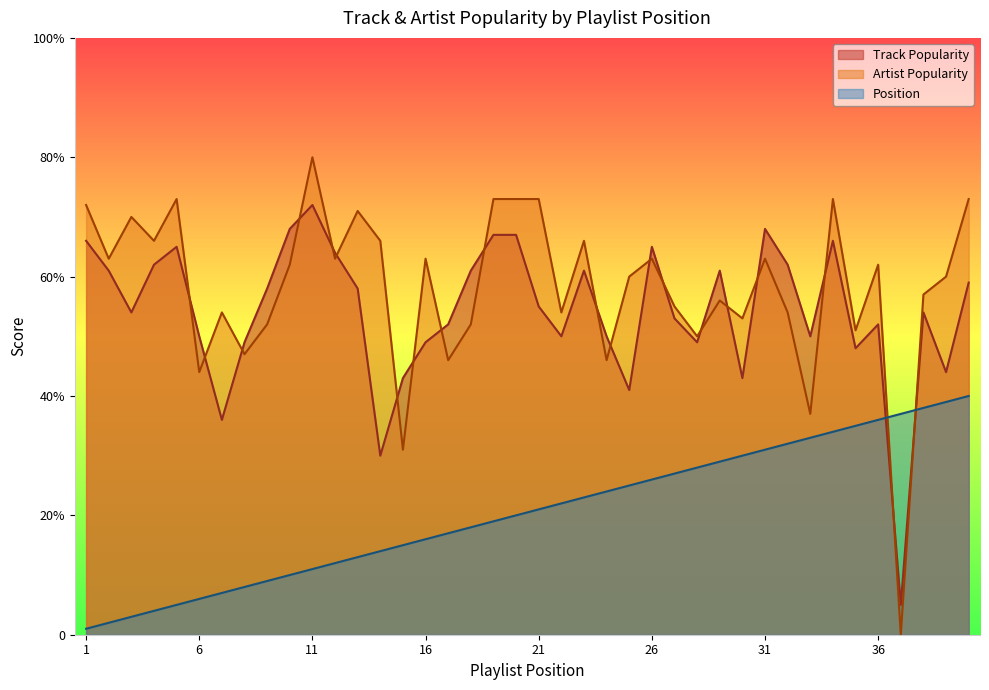

Which category has the lowest value in the Position series?

1